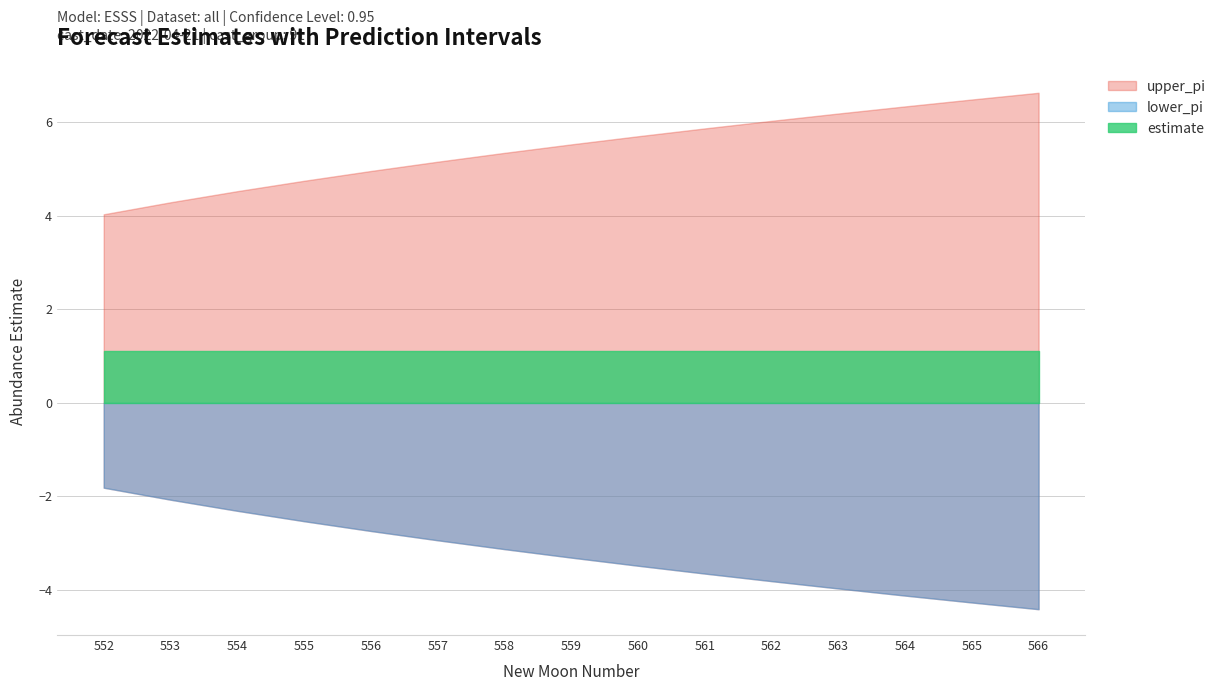

At which label is upper_pi closest to 5?

556